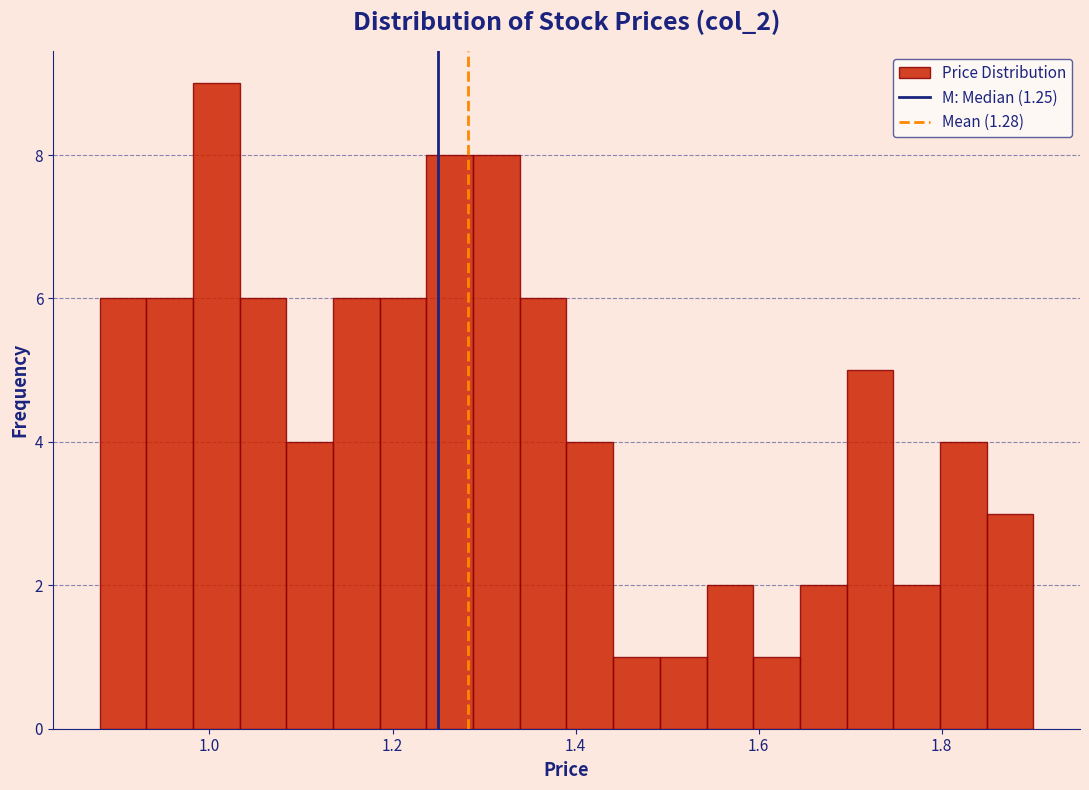

Around what value on the x-axis is the tallest bar? Give the approximate position of its centre, as read against the axis.

1.00